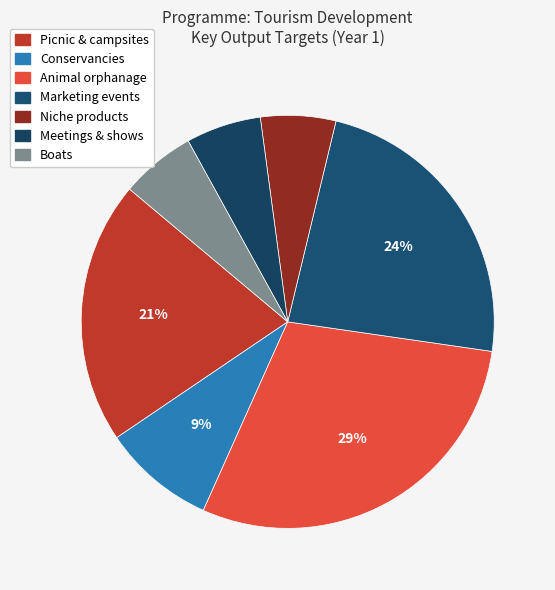

What is the ratio of the value at Marketing events to the value at Boats?

4.0